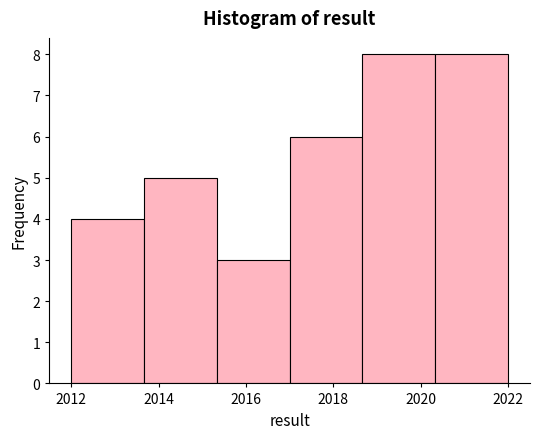

What is the height of the bar covering 2012.0 to 2013.6 on the x-axis? Neither the bar edges nor the heights are printed on the chart, so give them approximately, as read against the axes.

4